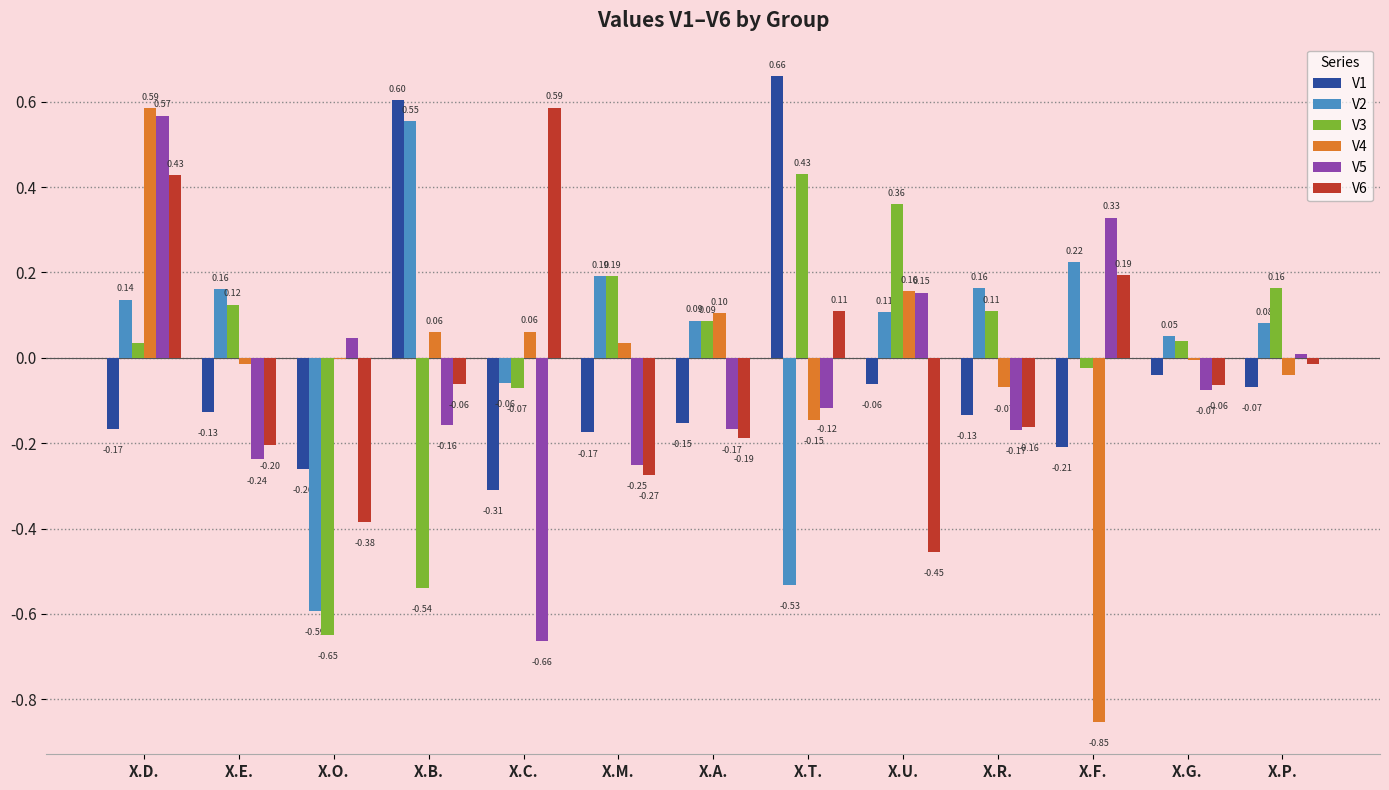

Which category has the highest value in the V6 series?

X.C.